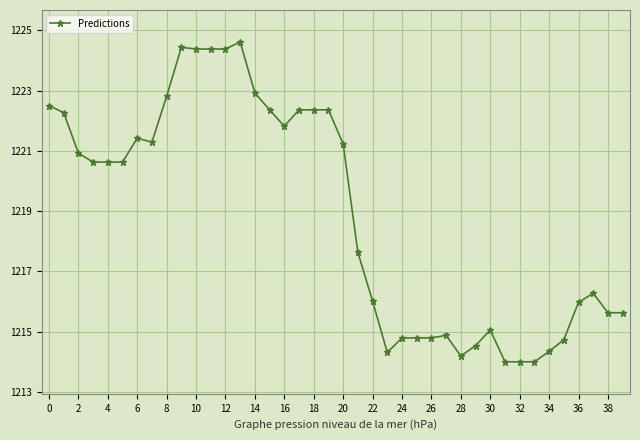

How many data points are above 1220?

21